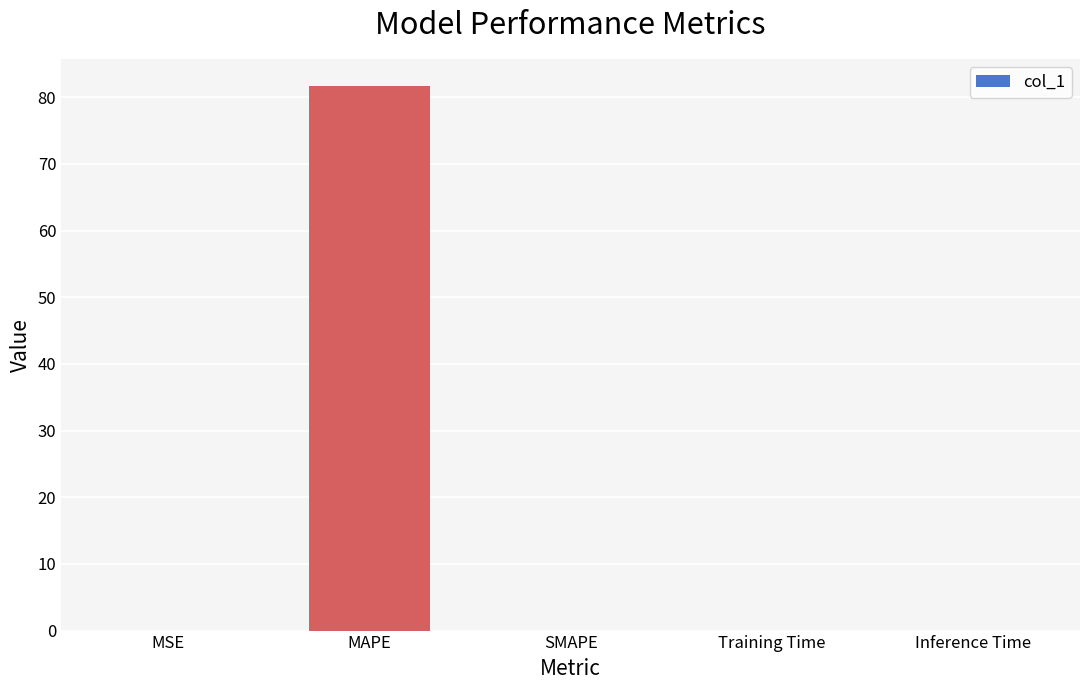

What is the greatest value displayed?

81.6